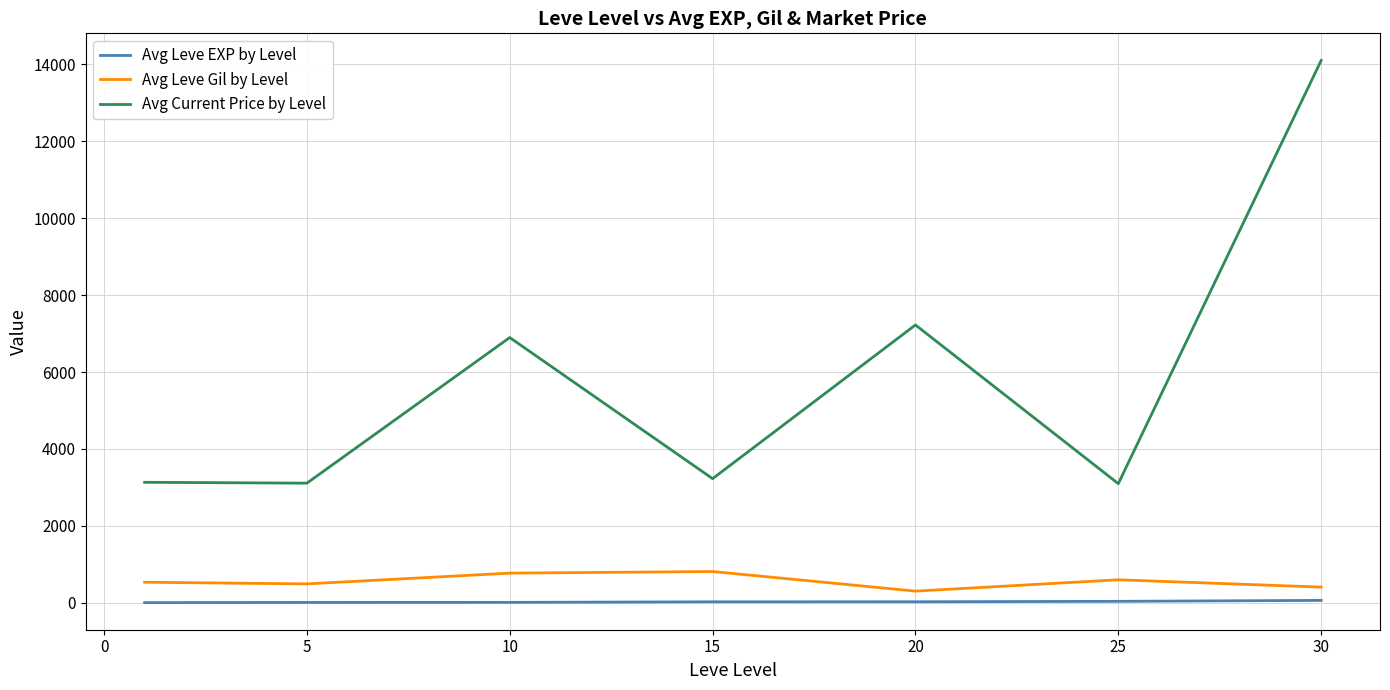

How many lines are shown in the chart?

3